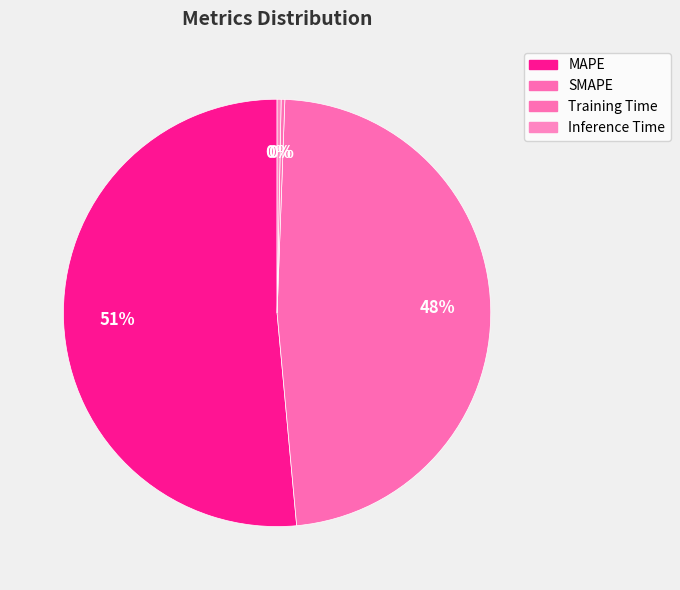

Which slice represents more than half of the pie?

MAPE